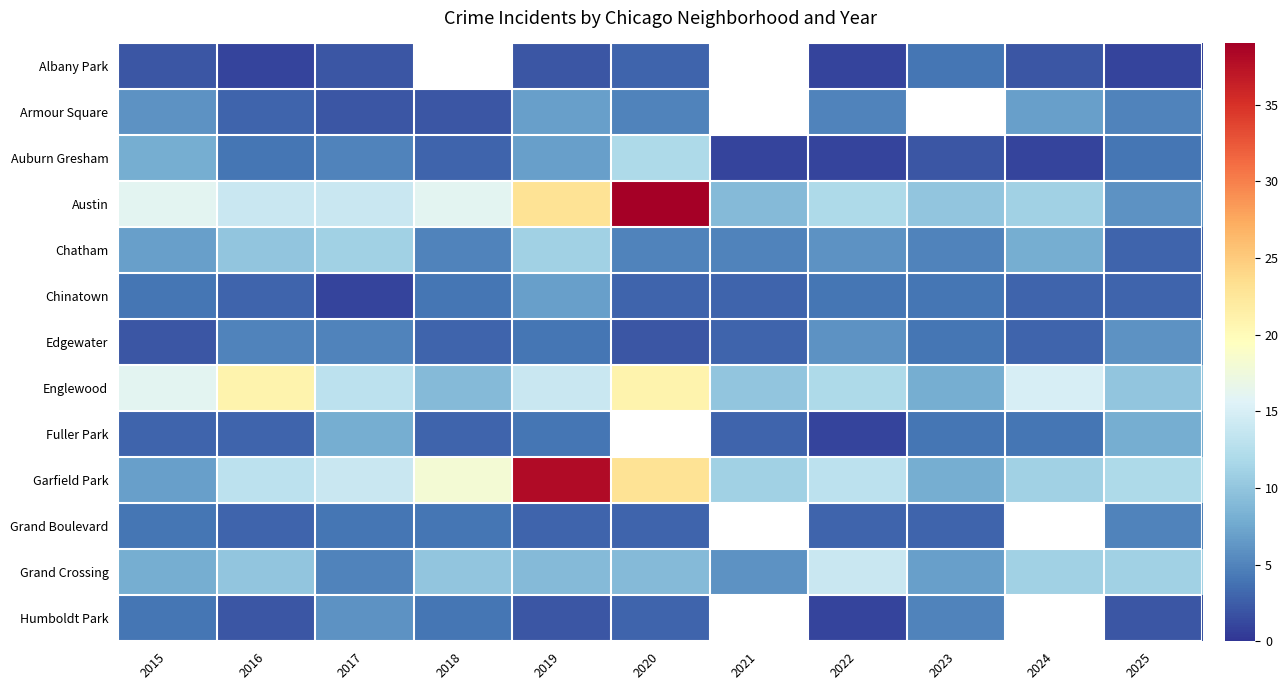

What is the difference between the maximum and second lowest values in the Englewood series?

12.0